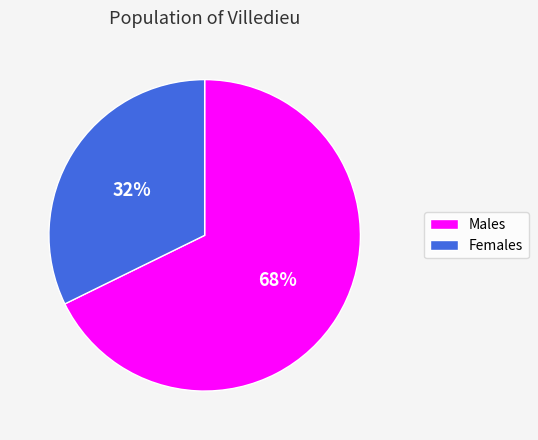

To the nearest percent, what is the average slice percentage?

50%